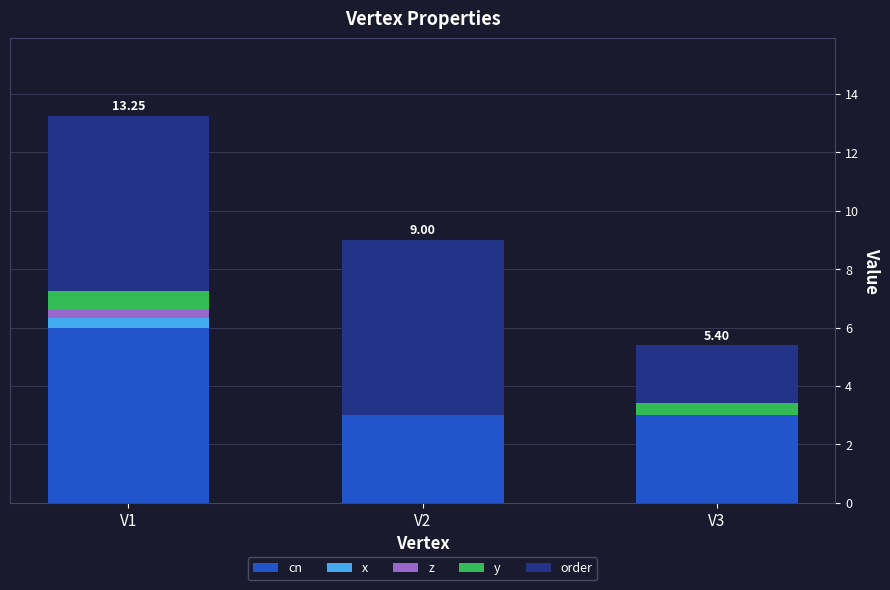

What is the total value across all series at V3?

5.4